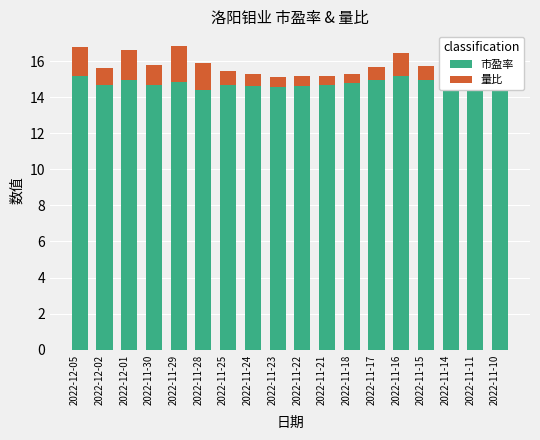

Is it true that 市盈率 equals 14.7 at 2022-12-02?

True